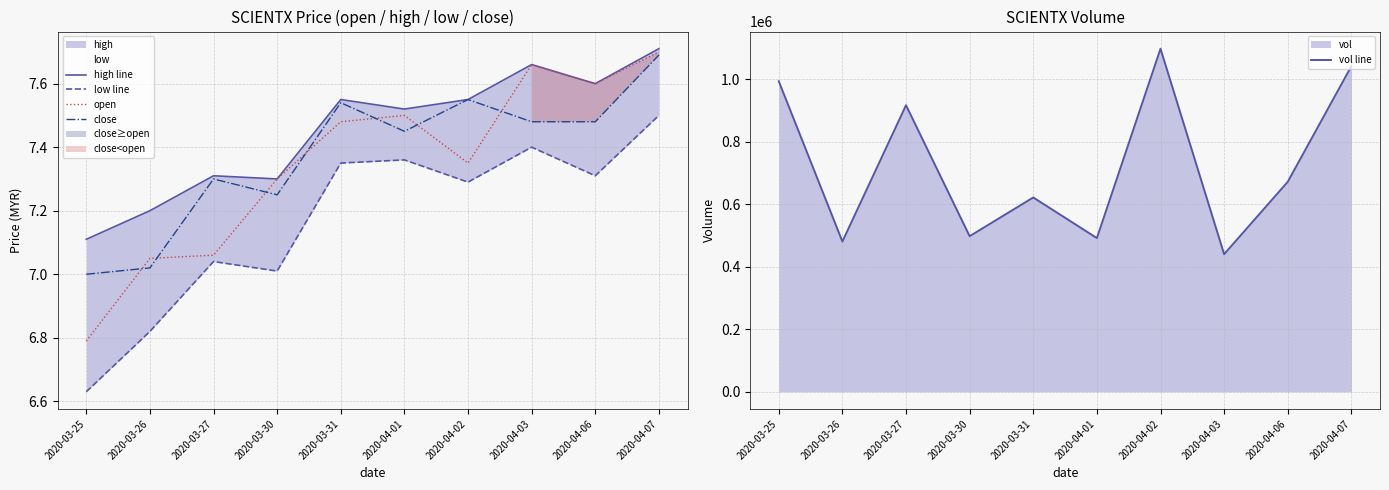

Which series has the largest range (max minus min)?

vol line